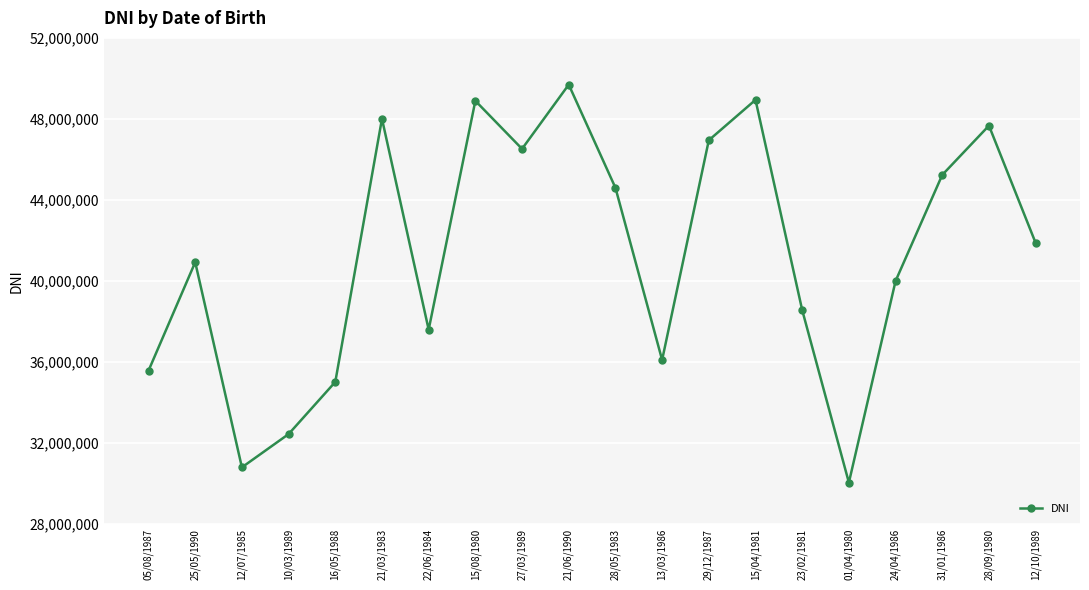

What is the average value?

41265847